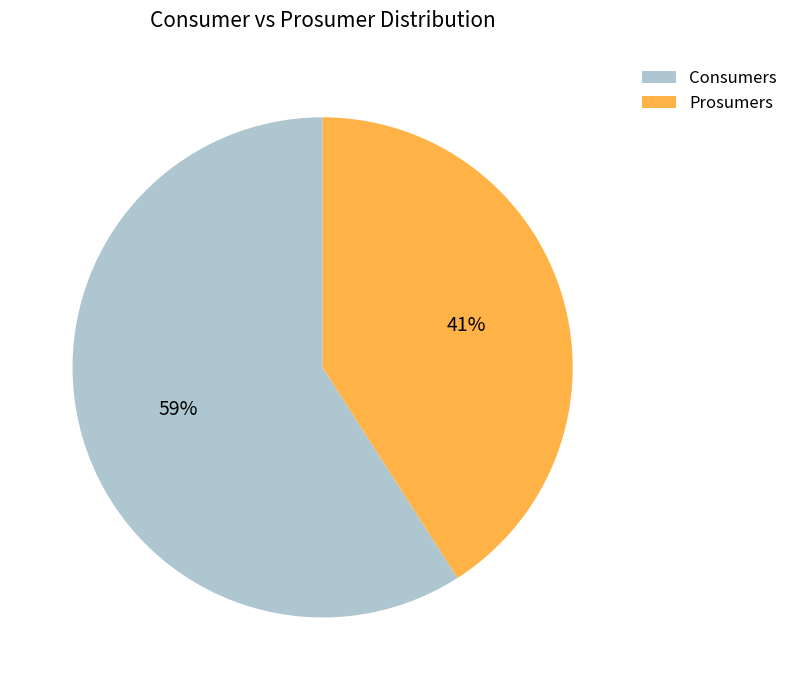

Is there any slice that represents more than half of the pie?

Yes